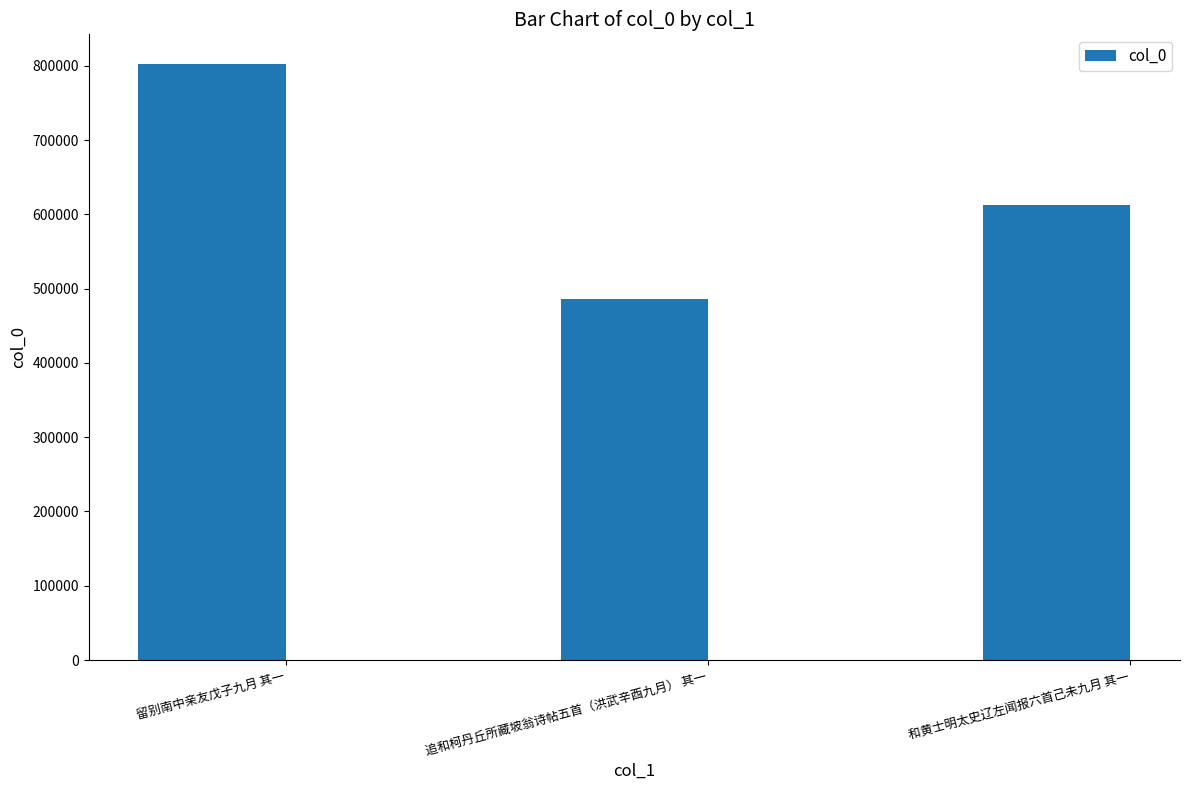

At which label is the value closest to 644238?

和黄士明太史辽左闻报六首己未九月 其一